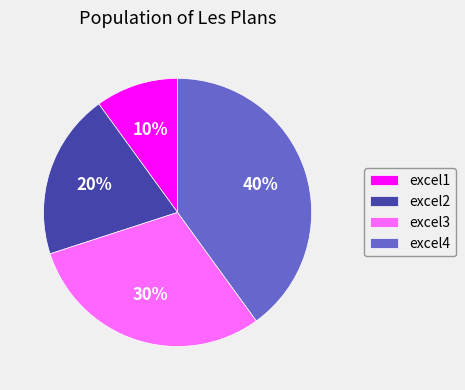

How many slices are in this pie chart?

4